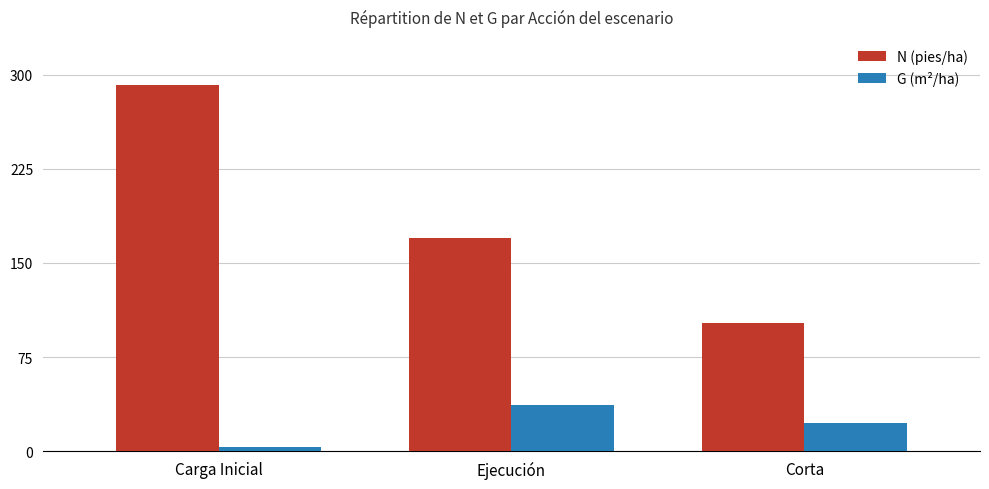

How many groups of bars are there?

3